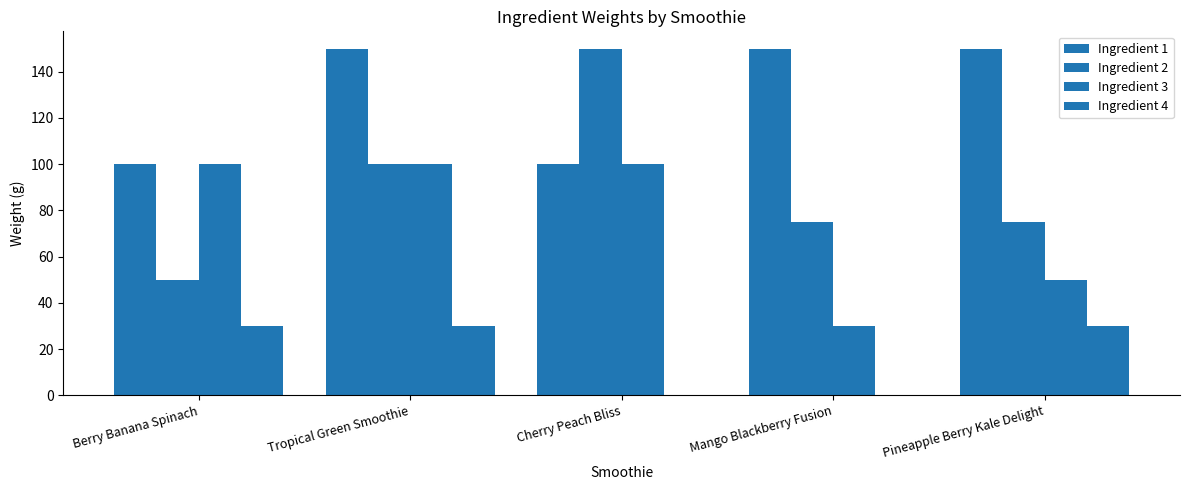

At how many categories does at least one series exceed 60?

5